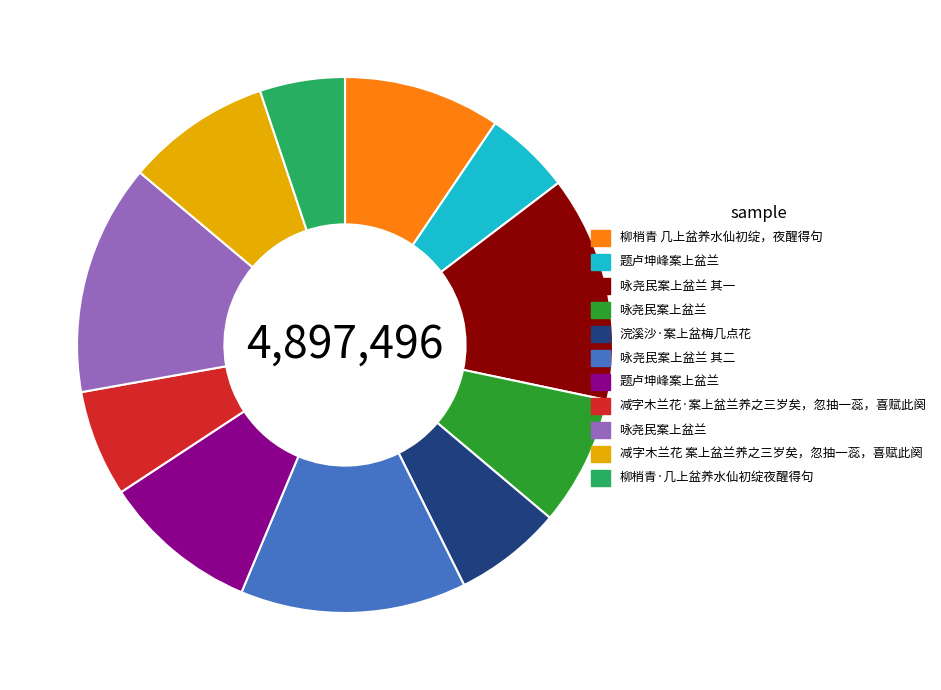

How many slices are in this pie chart?

11